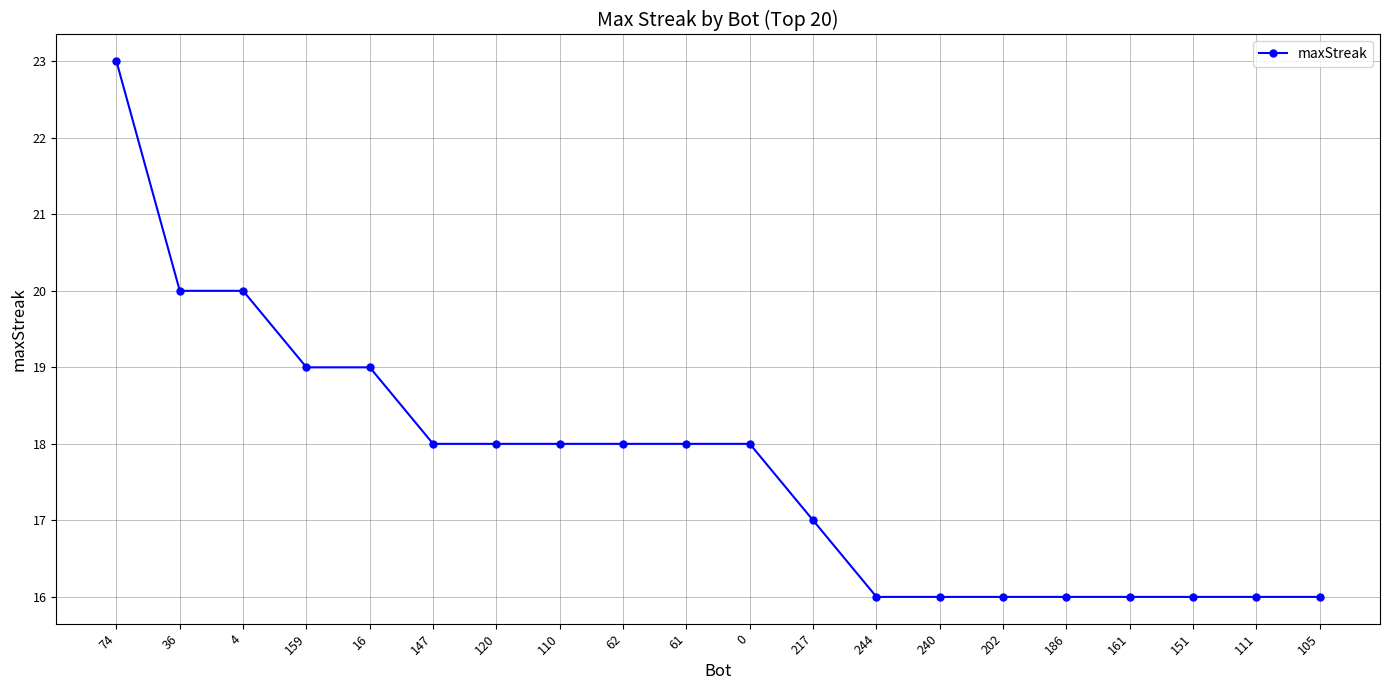

What is the label of the 15th point from the left?

202